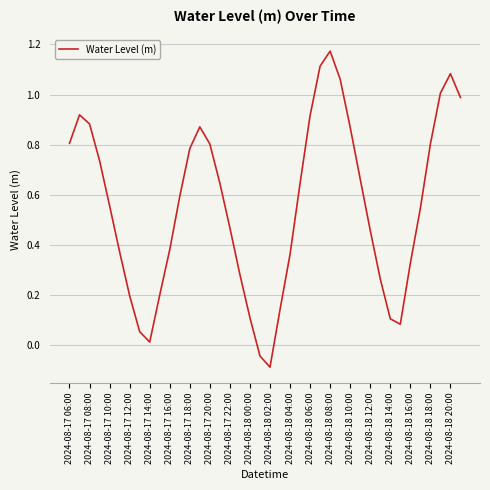

What is the difference between the maximum and minimum values?

1.3